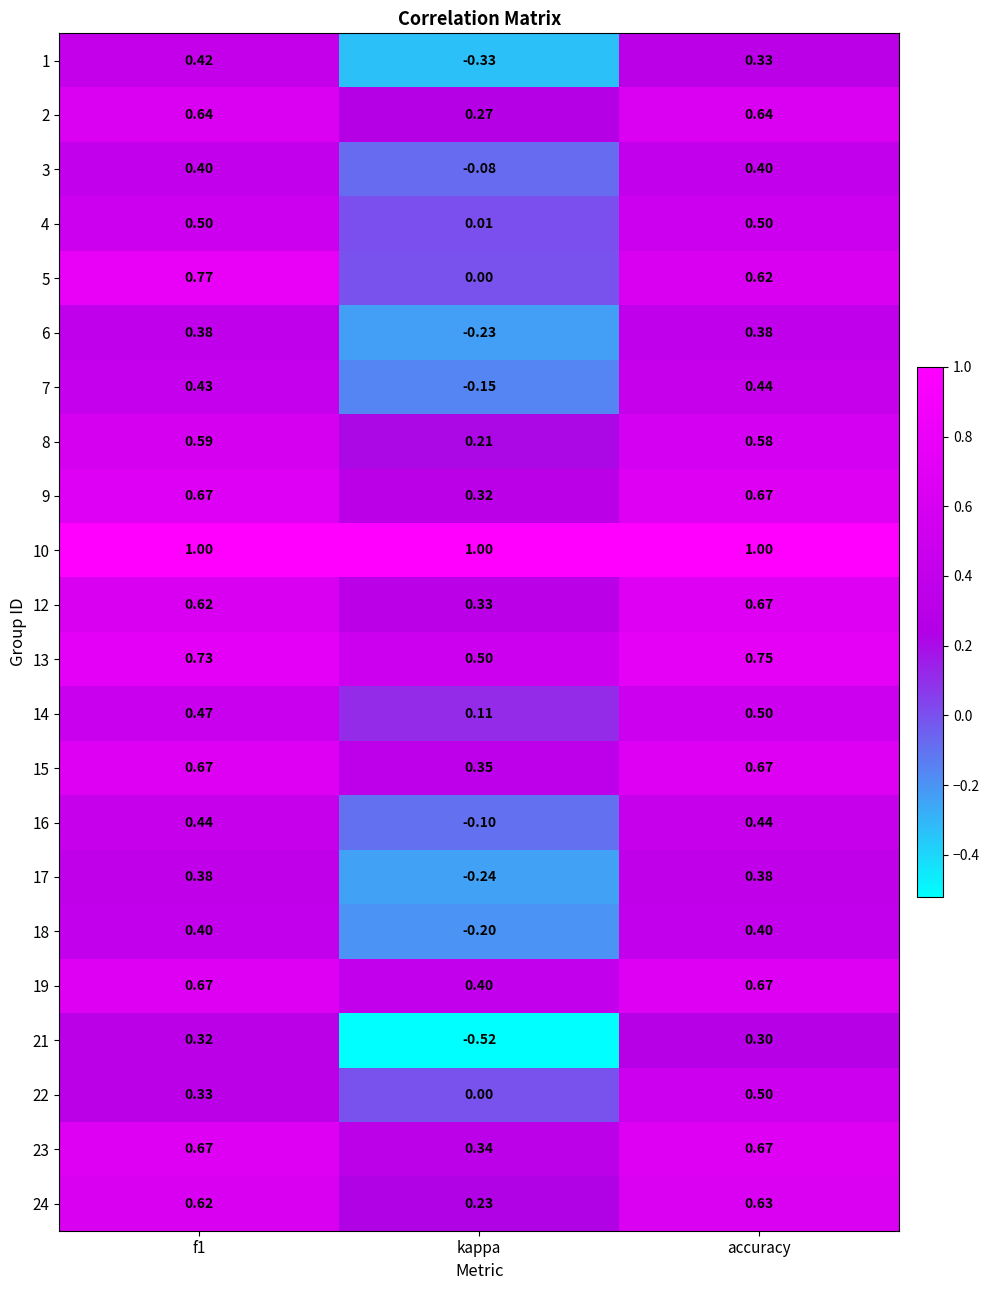

At which label is 15 closest to 0?

kappa